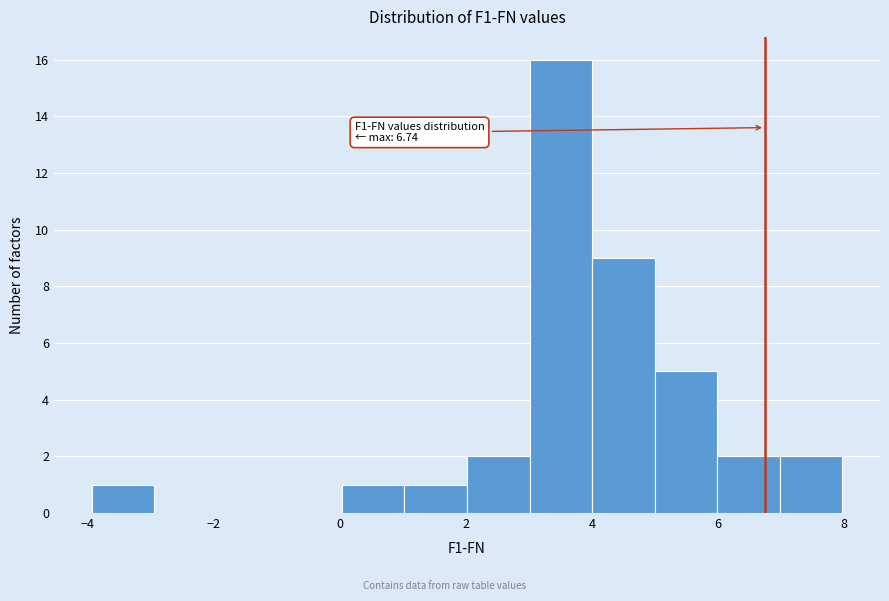

Which range on the x-axis has the tallest bar?

3 to 4